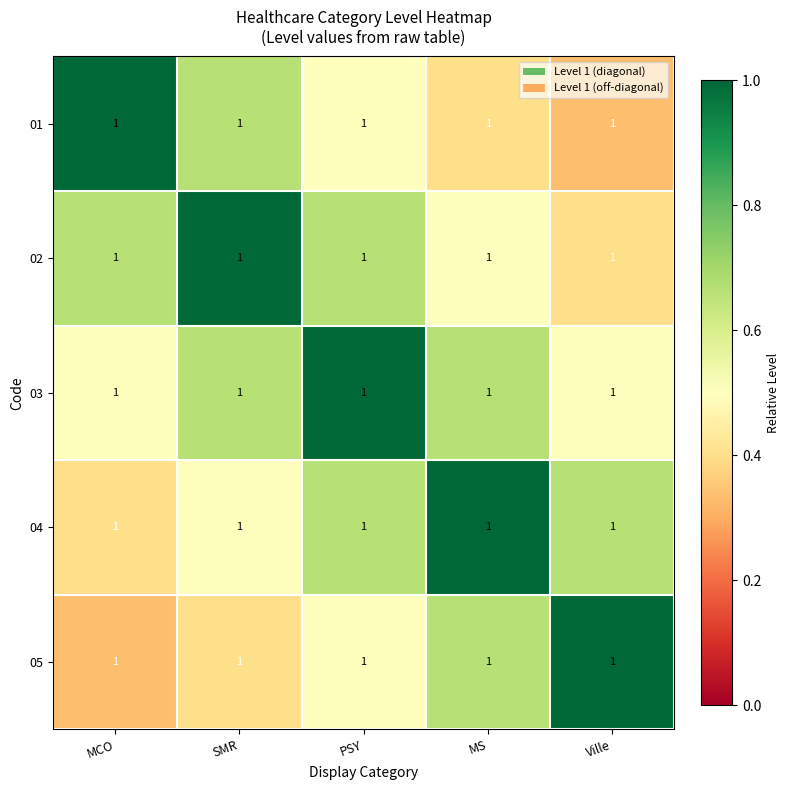

Is the value of 01 at SMR greater than the value of 03 at Ville?

Yes